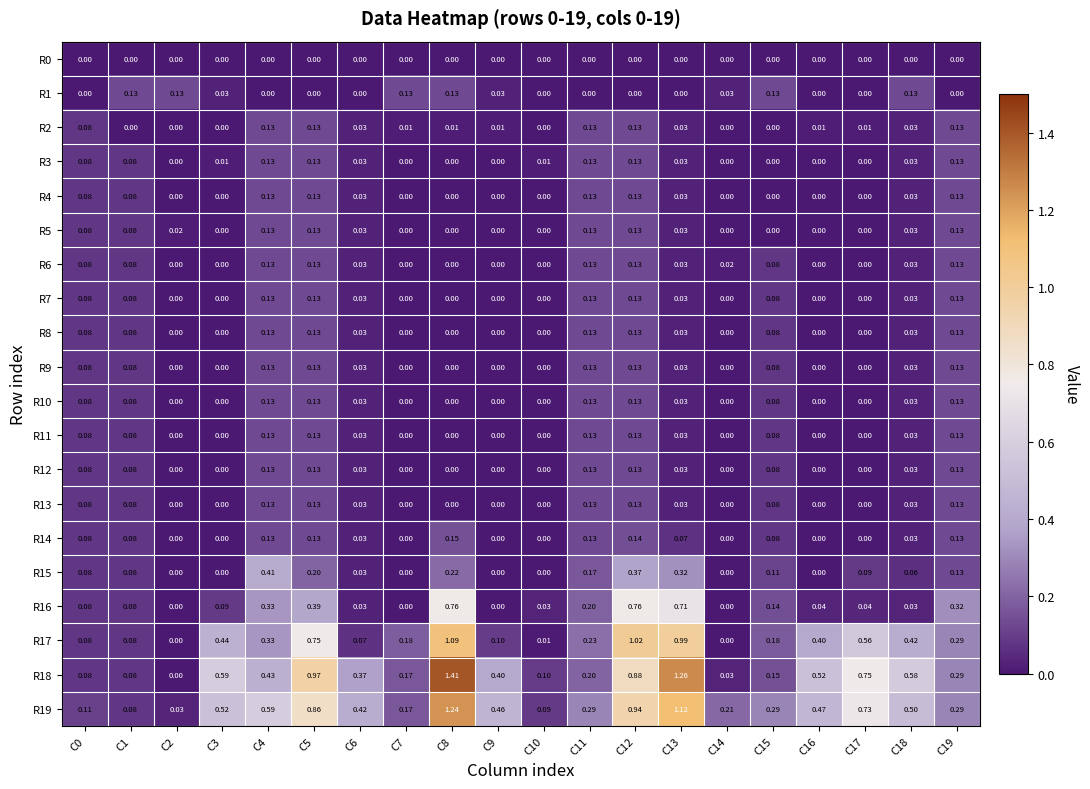

Is the value of R4 at C3 greater than the value of R19 at C0?

No